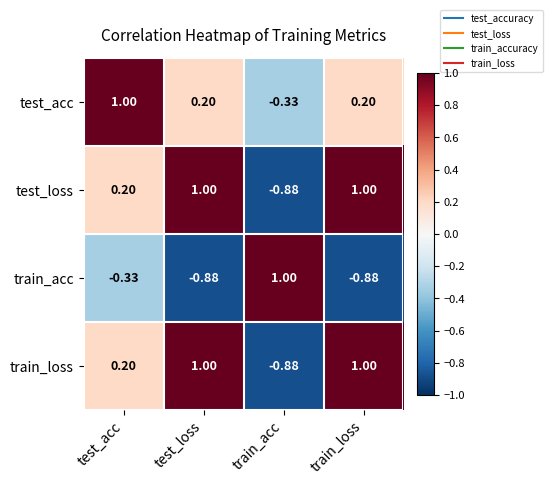

How many data points does each series have?

4